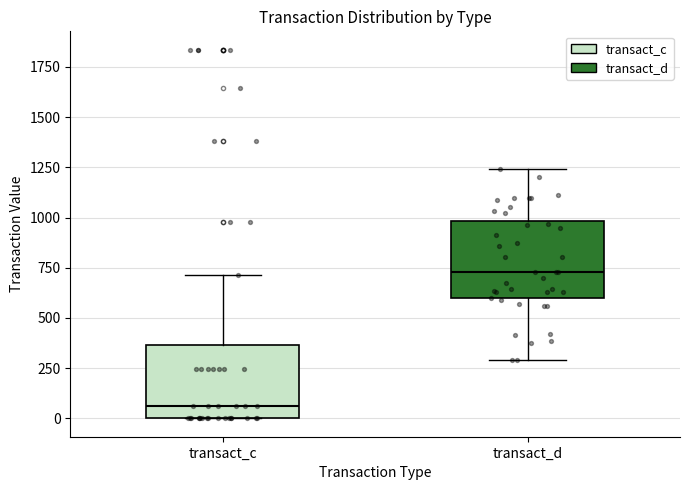

Where does the lower whisker of the box for transact_d end on the y-axis? The values are not printed on the chart, so give them approximately, as read against the axis.

300